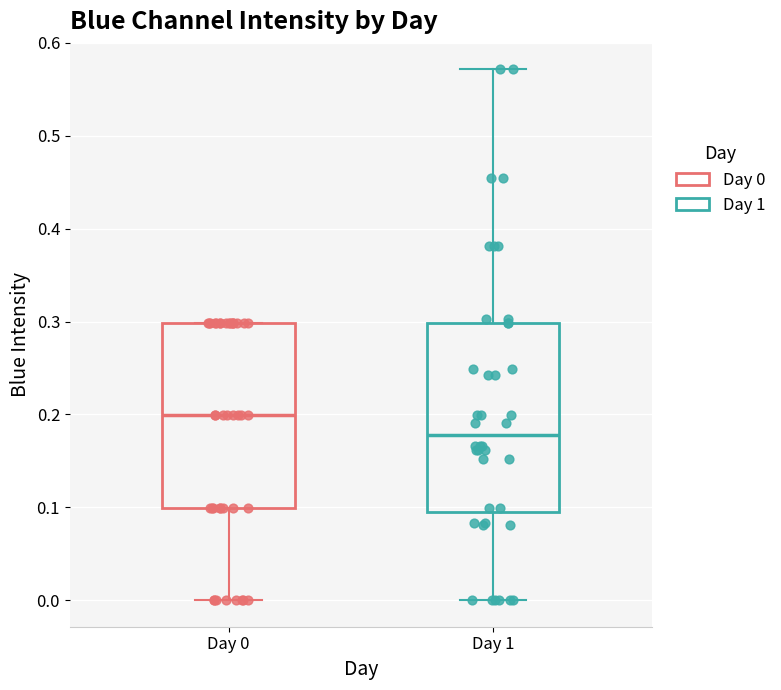

Where is the upper edge of the box for Day 1 on the y-axis? The values are not printed on the chart, so give them approximately, as read against the axis.

0.30